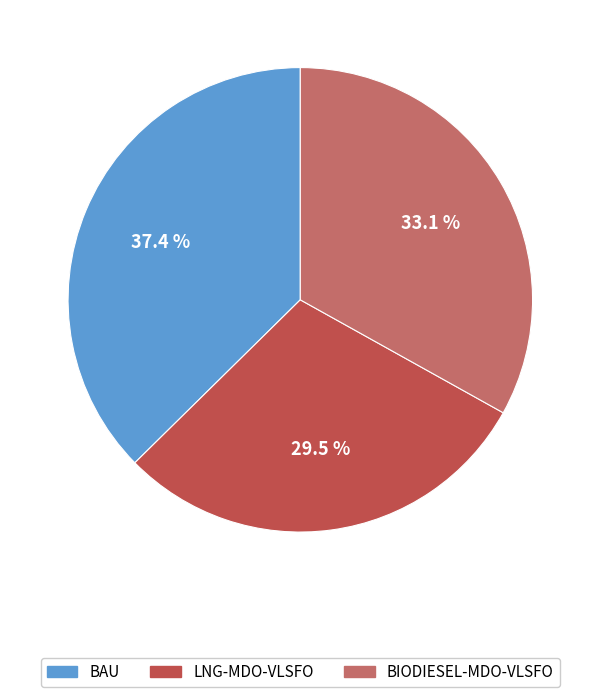

Which slice is the smallest?

LNG-MDO-VLSFO